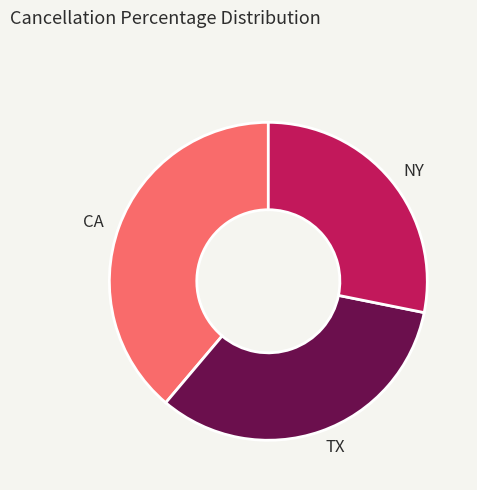

Is there a majority slice in this chart?

No